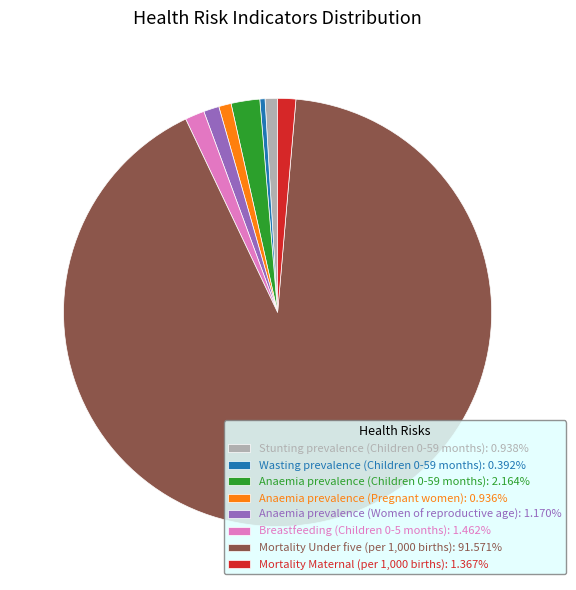

Does Wasting prevalence (Children 0-59 months) account for over 50% of the chart?

No